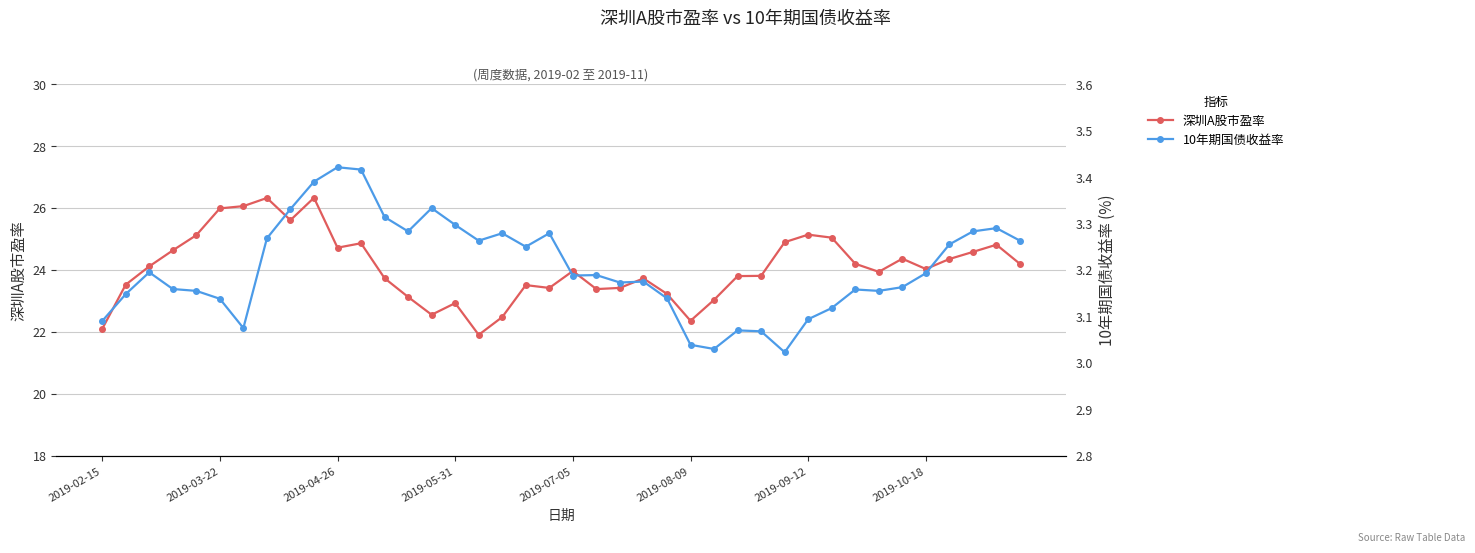

The 深圳A股市盈率 series shows 26.0 at 2019-03-22. True or false?

True